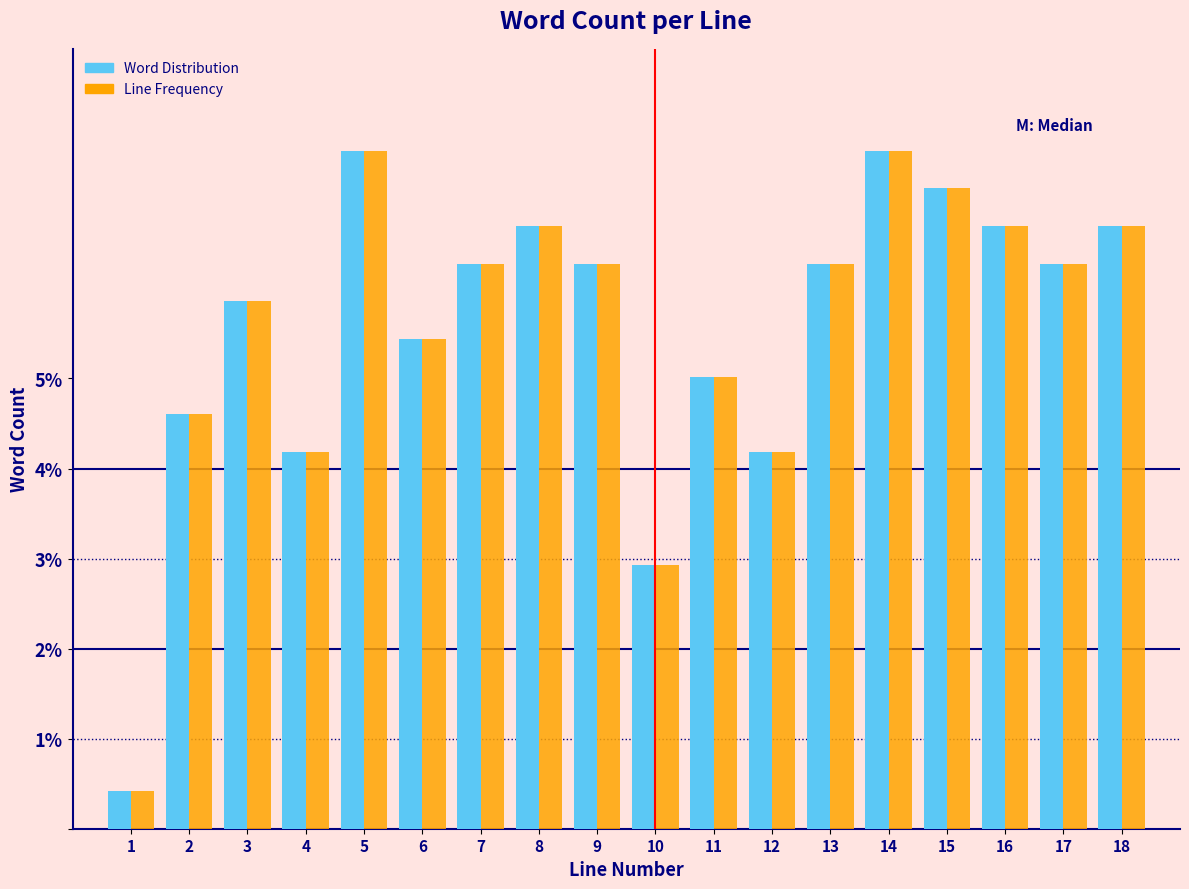

What is the difference between the maximum and minimum values in the Word Distribution series?

7.1